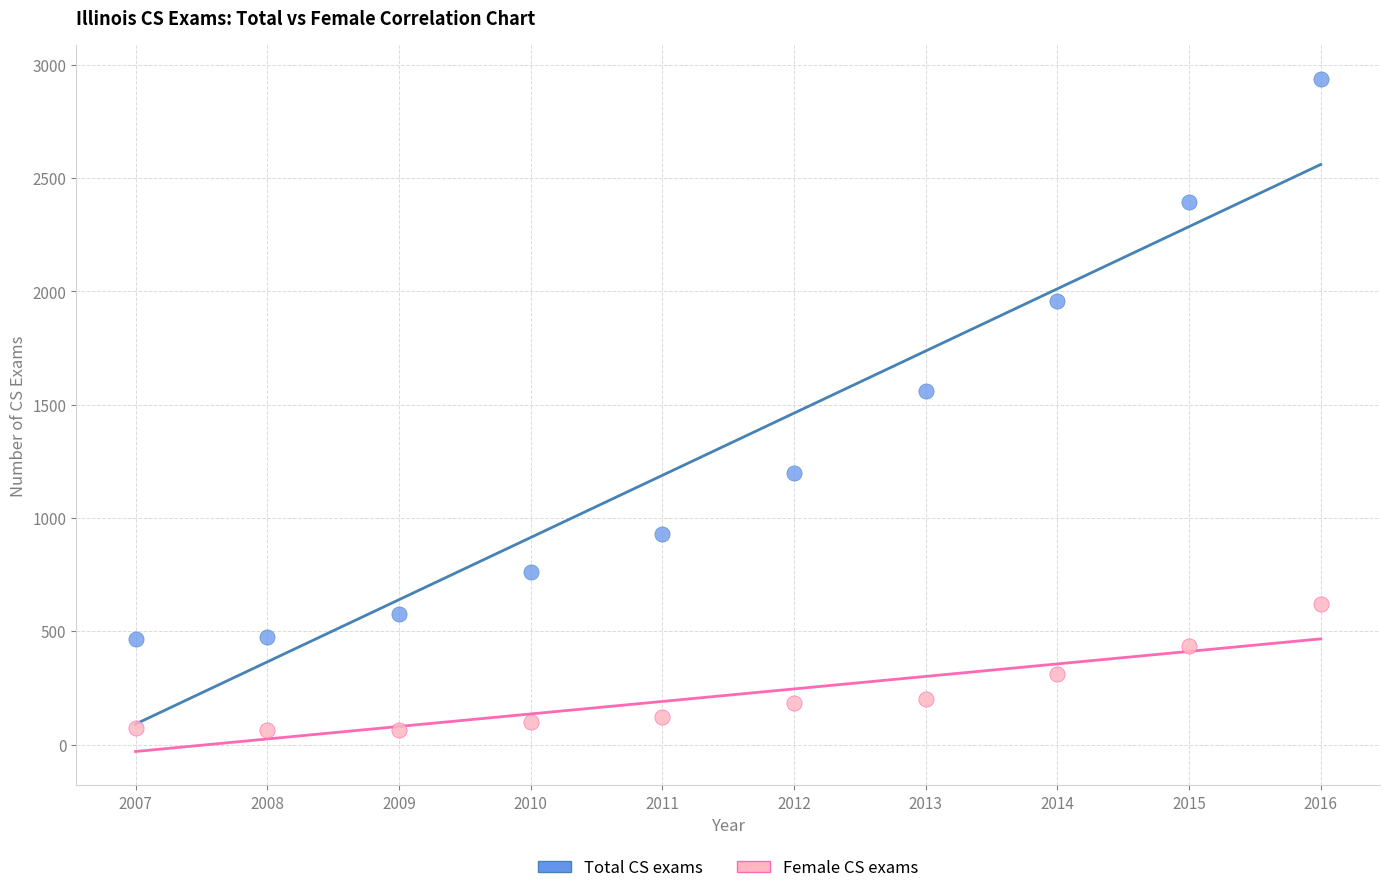

In the Total CS exams series, what Y value is closest to 1701?

1559